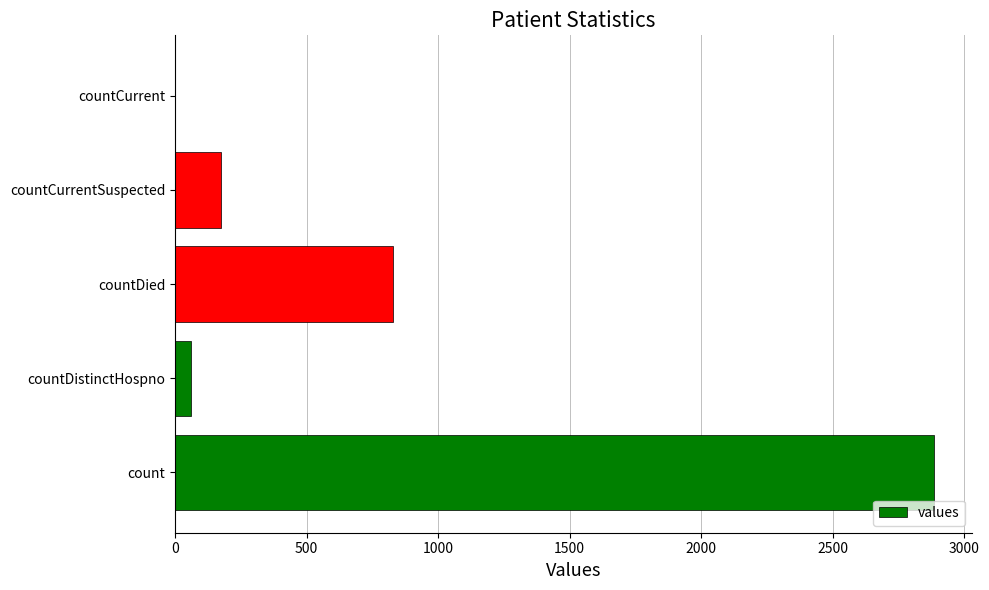

Does the chart contain stacked bars?

No